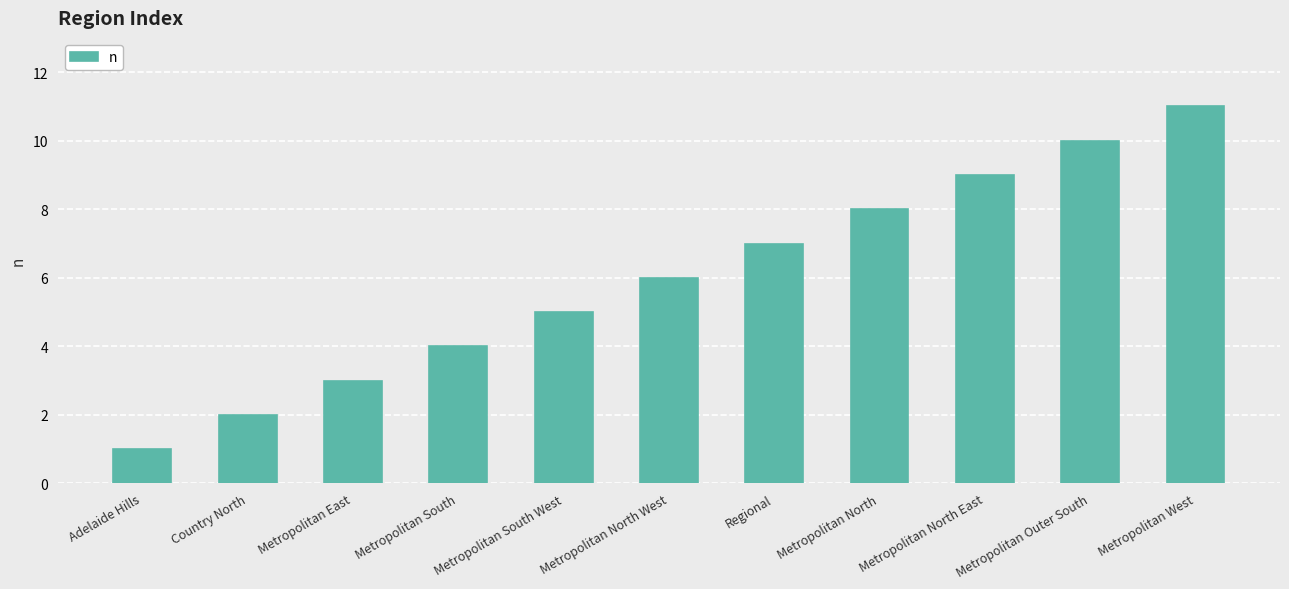

Reading right to left, list all the values displayed in this chart.

Metropolitan West=11	Metropolitan Outer South=10	Metropolitan North East=9	Metropolitan North=8	Regional=7	Metropolitan North West=6	Metropolitan South West=5	Metropolitan South=4	Metropolitan East=3	Country North=2	Adelaide Hills=1